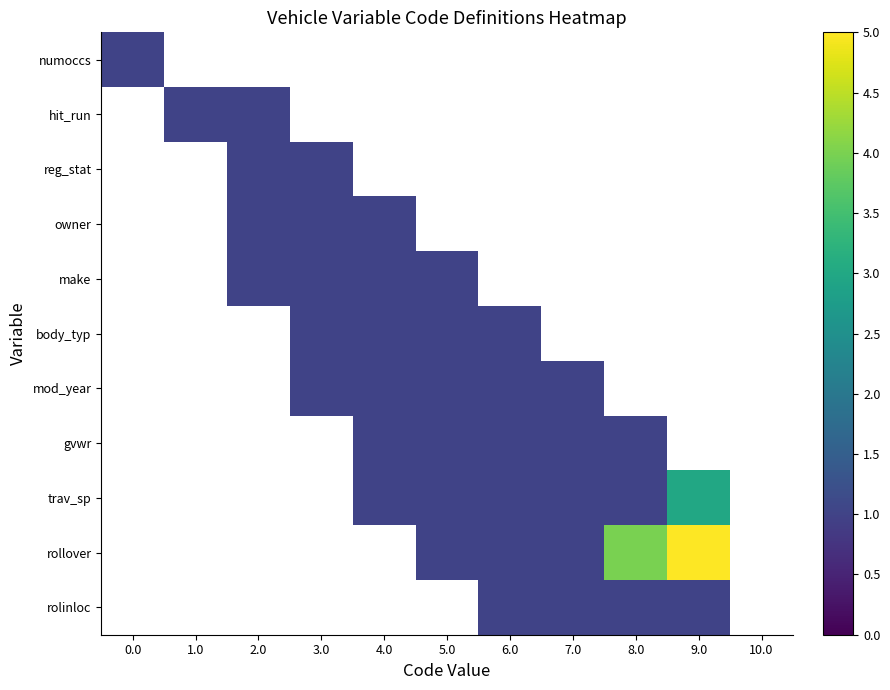

Reading left to right, extract all data points from this chart.

numoccs: 0.0=1	1.0=0	2.0=0	3.0=0	4.0=0	5.0=0	6.0=0	7.0=0	8.0=0	9.0=0	10.0=0
hit_run: 0.0=0	1.0=1	2.0=1	3.0=0	4.0=0	5.0=0	6.0=0	7.0=0	8.0=0	9.0=0	10.0=0
reg_stat: 0.0=0	1.0=0	2.0=1	3.0=1	4.0=0	5.0=0	6.0=0	7.0=0	8.0=0	9.0=0	10.0=0
owner: 0.0=0	1.0=0	2.0=1	3.0=1	4.0=1	5.0=0	6.0=0	7.0=0	8.0=0	9.0=0	10.0=0
make: 0.0=0	1.0=0	2.0=1	3.0=1	4.0=1	5.0=1	6.0=0	7.0=0	8.0=0	9.0=0	10.0=0
body_typ: 0.0=0	1.0=0	2.0=0	3.0=1	4.0=1	5.0=1	6.0=1	7.0=0	8.0=0	9.0=0	10.0=0
mod_year: 0.0=0	1.0=0	2.0=0	3.0=1	4.0=1	5.0=1	6.0=1	7.0=1	8.0=0	9.0=0	10.0=0
gvwr: 0.0=0	1.0=0	2.0=0	3.0=0	4.0=1	5.0=1	6.0=1	7.0=1	8.0=1	9.0=0	10.0=0
trav_sp: 0.0=0	1.0=0	2.0=0	3.0=0	4.0=1	5.0=1	6.0=1	7.0=1	8.0=1	9.0=3	10.0=0
rollover: 0.0=0	1.0=0	2.0=0	3.0=0	4.0=0	5.0=1	6.0=1	7.0=1	8.0=4	9.0=5	10.0=0
rolinloc: 0.0=0	1.0=0	2.0=0	3.0=0	4.0=0	5.0=0	6.0=1	7.0=1	8.0=1	9.0=1	10.0=0